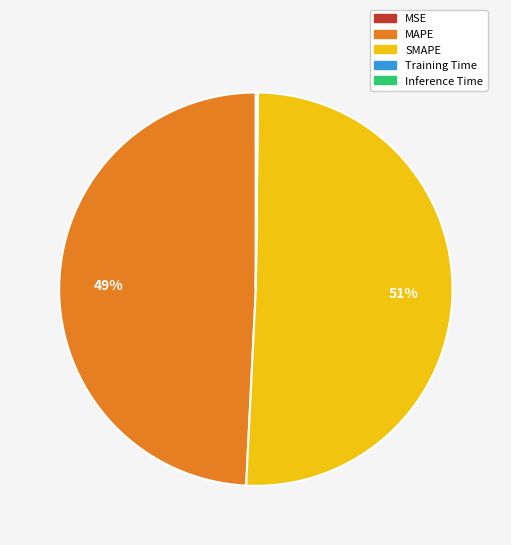

The MAPE slice represents 49% of the pie. True or false?

True